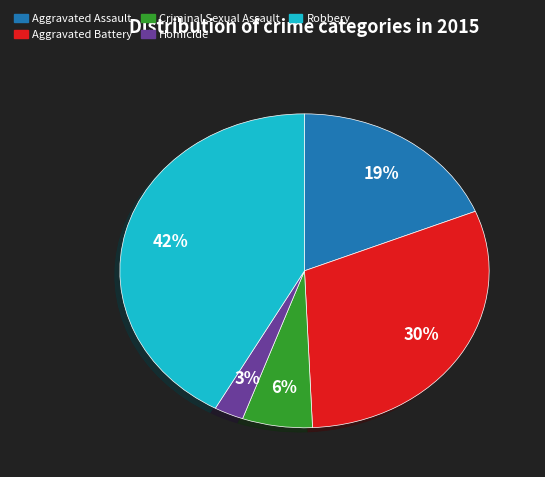

Do Homicide and Robbery together represent more than half of the pie?

No